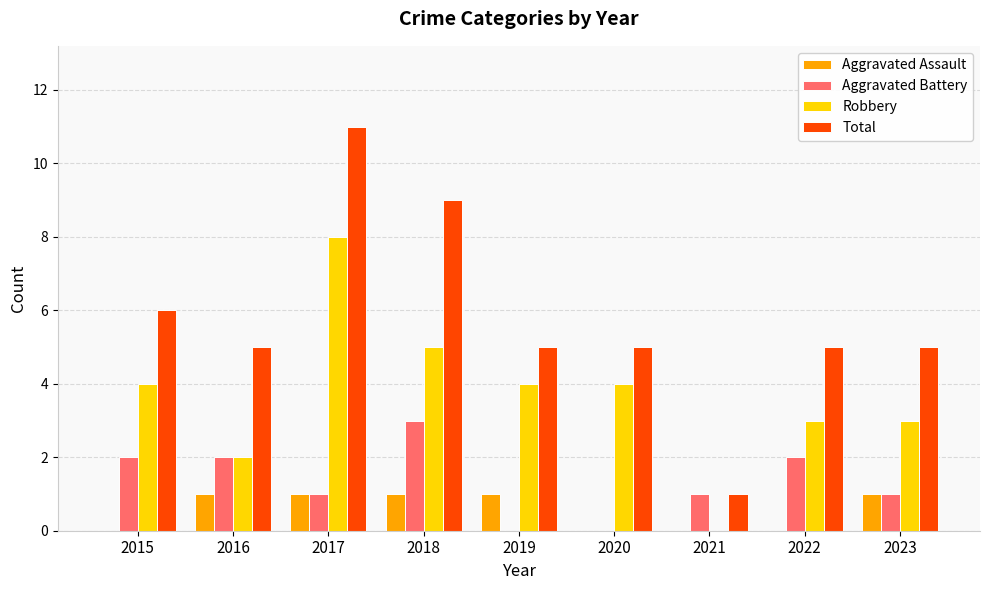

Which series has the largest range (max minus min)?

Total